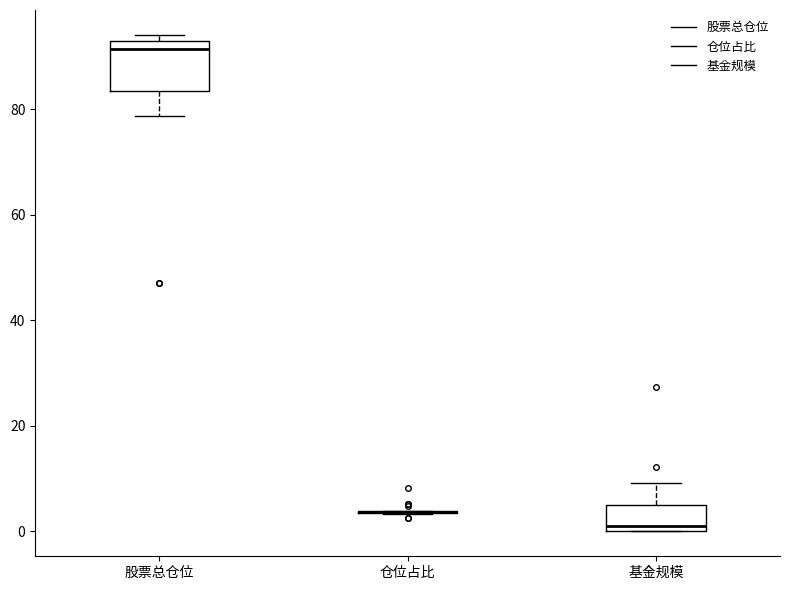

Reading left to right, transcribe this box plot: for each box, give where its median line is, the range the box spans, and where its two whiskers end, as read against the y-axis. The values are not printed on the chart, so give them approximately, as read against the axis.

股票总仓位: median 92, box 84 to 94, whiskers 78 to 94 (just above the box's upper edge)
仓位占比: box collapsed to a line at 4, whiskers 4 to 4
基金规模: median 2, box 0 to 4, whiskers 0 to 10